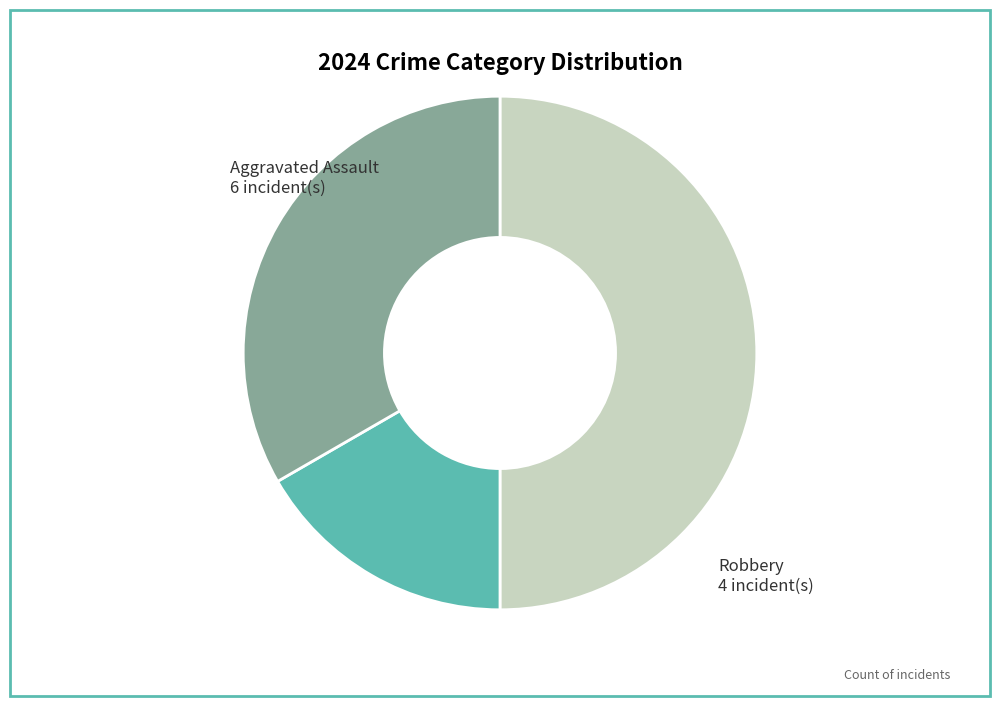

How many segments does this pie chart have?

3